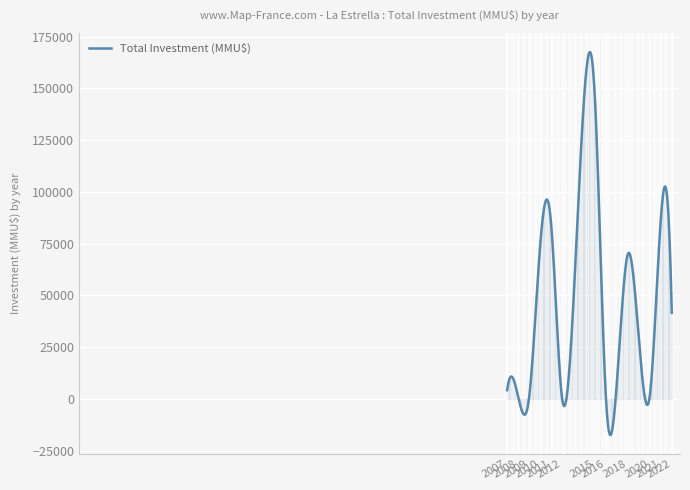

What is the difference between the maximum and minimum values?

184999.9